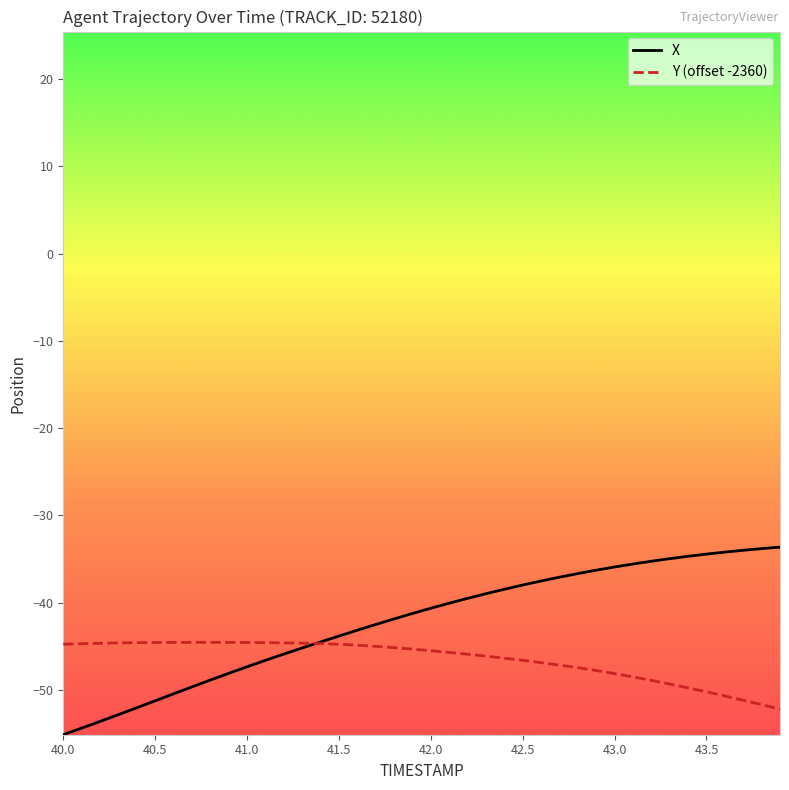

List the series in order of their overall mean, highest first.

X, Y (offset -2360)